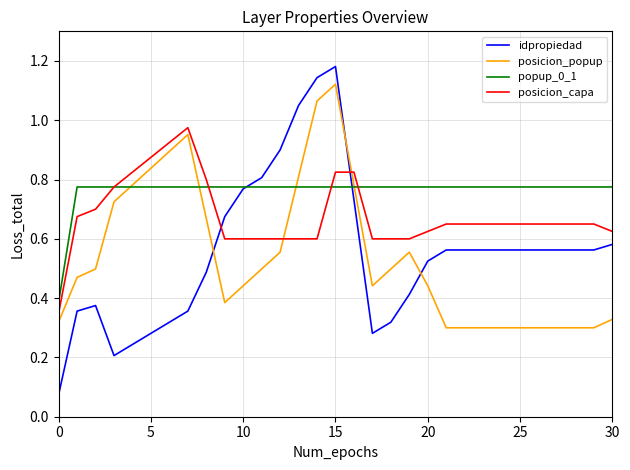

After their last crossing, which series has the higher values: posicion_capa or posicion_popup?

posicion_capa